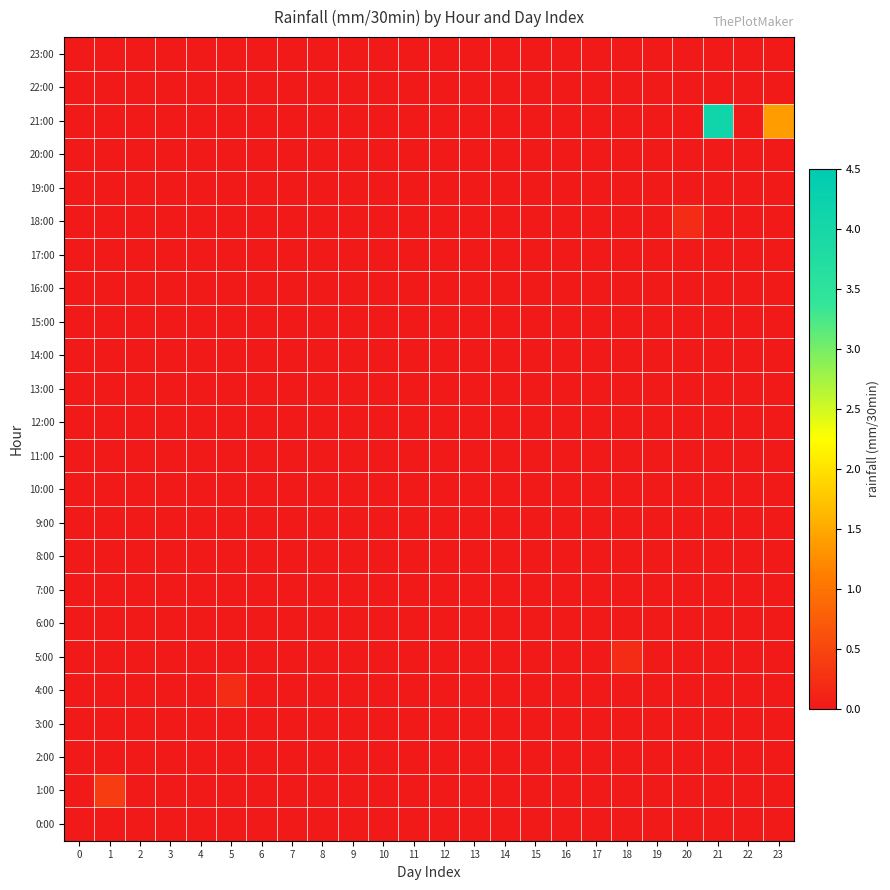

At how many categories does at least one series exceed 3?

1